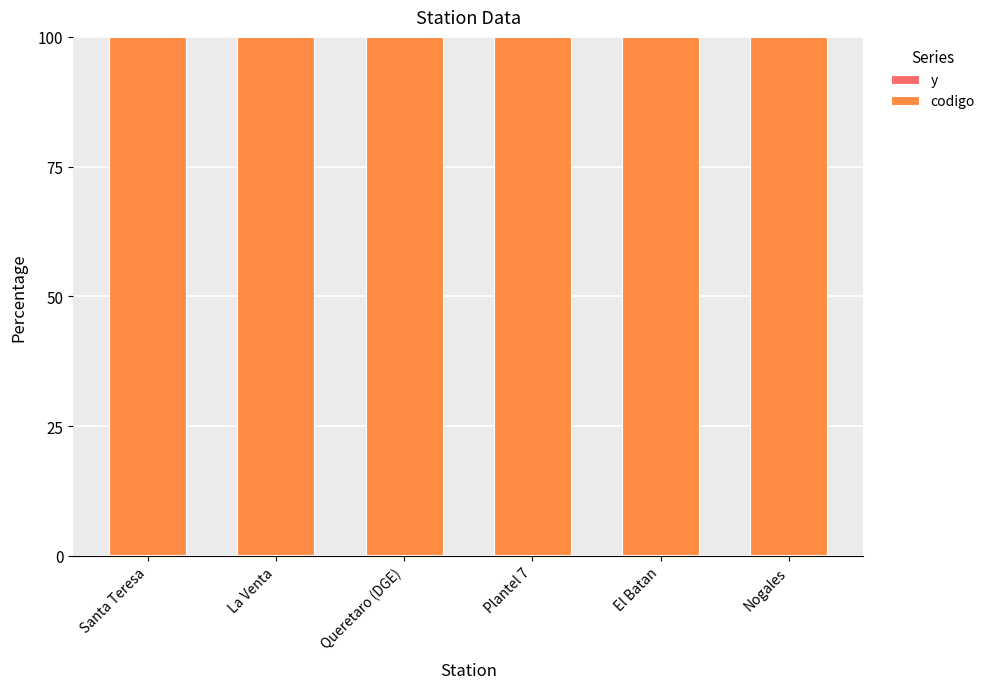

Are the bars horizontal?

No